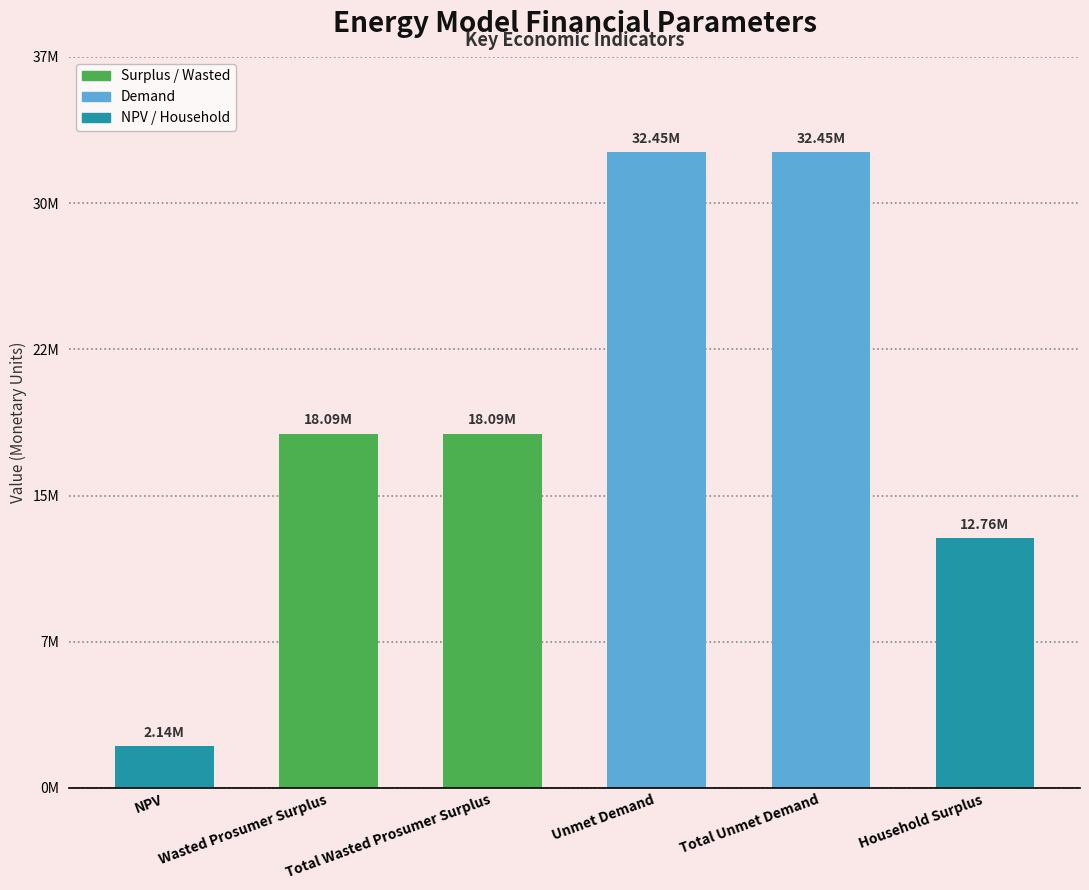

Does the chart contain any negative values?

No